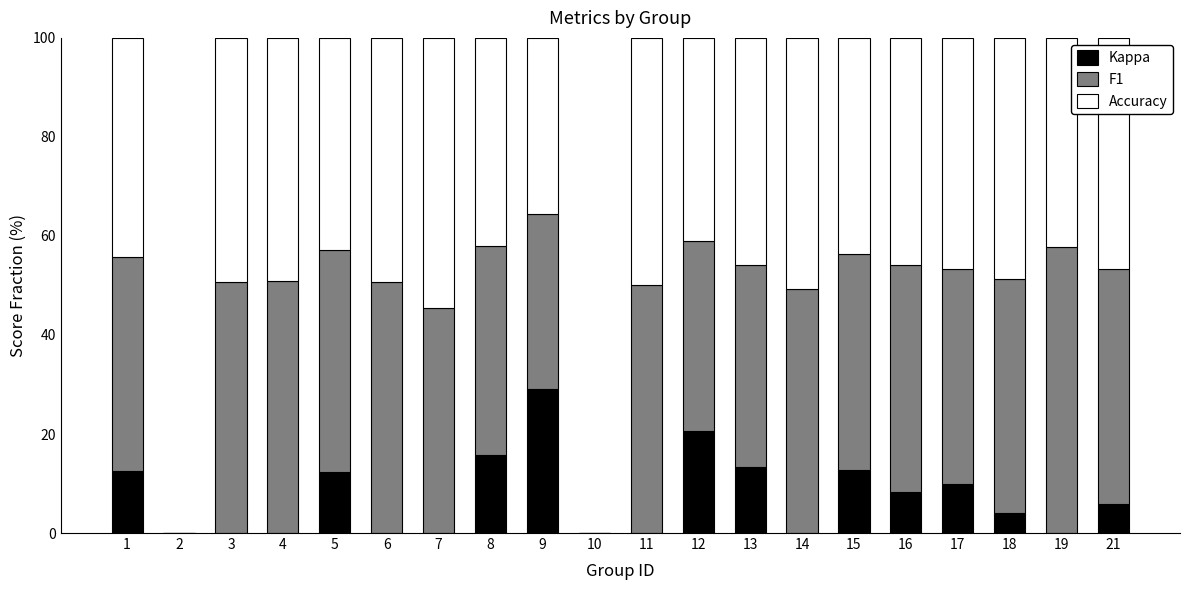

At which label does Kappa reach its peak?

9